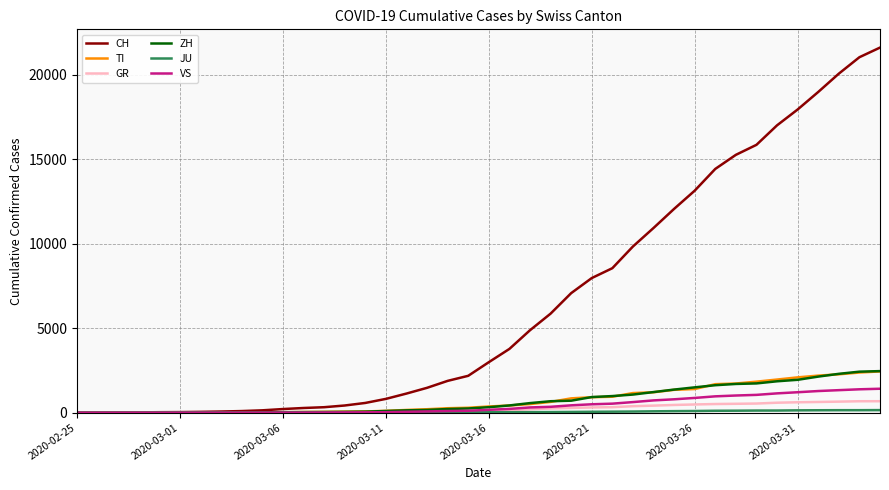

Which series has the largest total across all categories?

CH